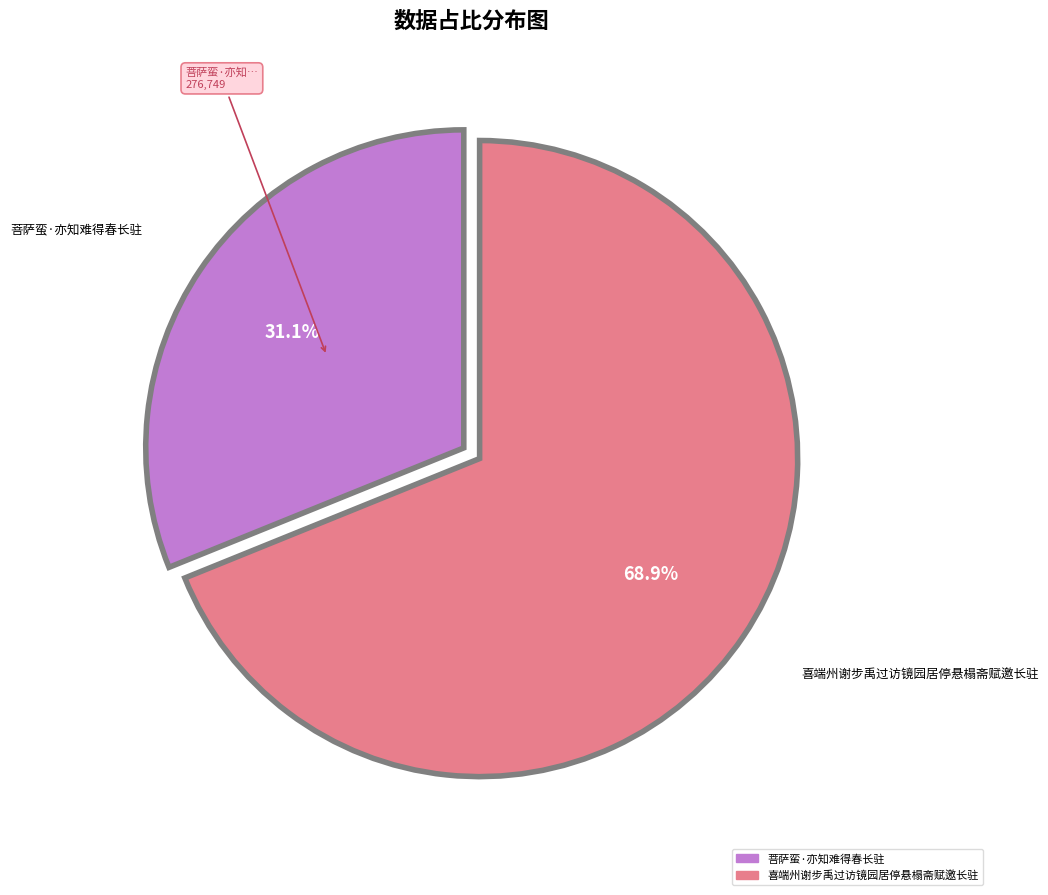

To the nearest percent, what percentage of the pie is 菩萨蛮·亦知难得春长驻?

31%